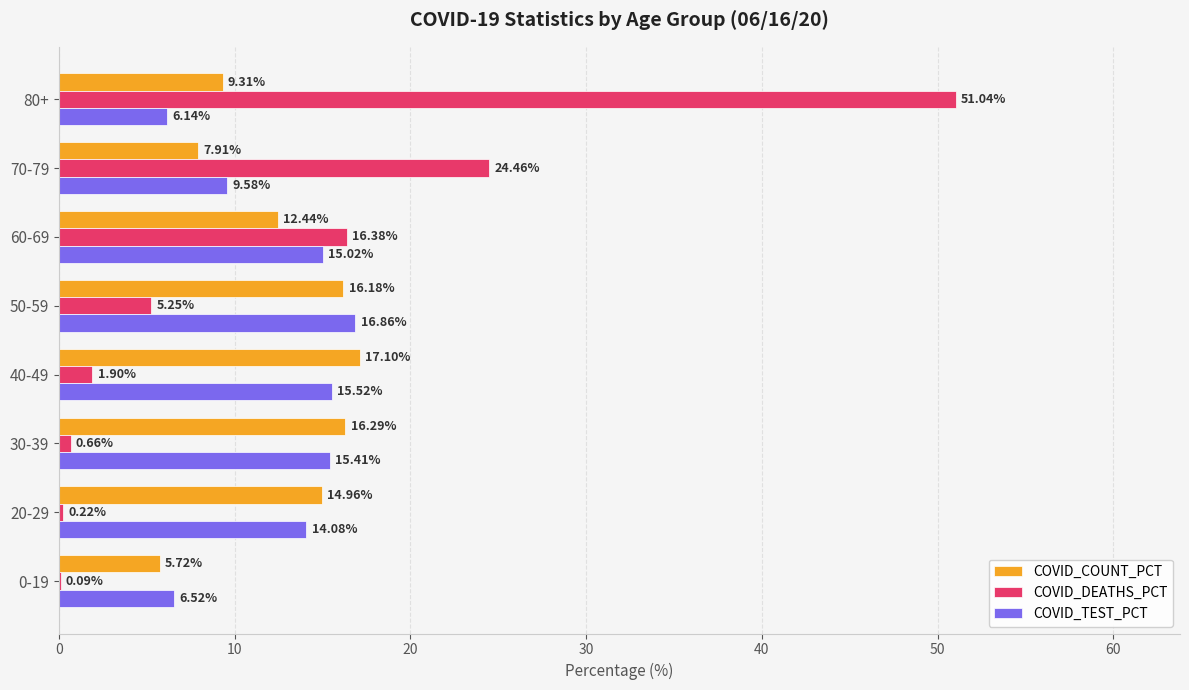

What is the sum of the COVID_DEATHS_PCT values at 80+ and 50-59?

56.3